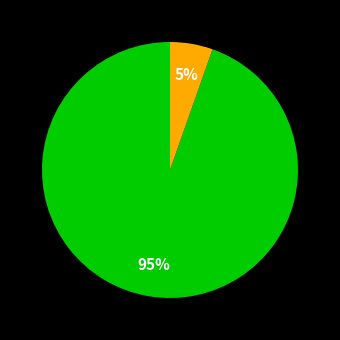

To the nearest percent, what is the average slice percentage?

50%